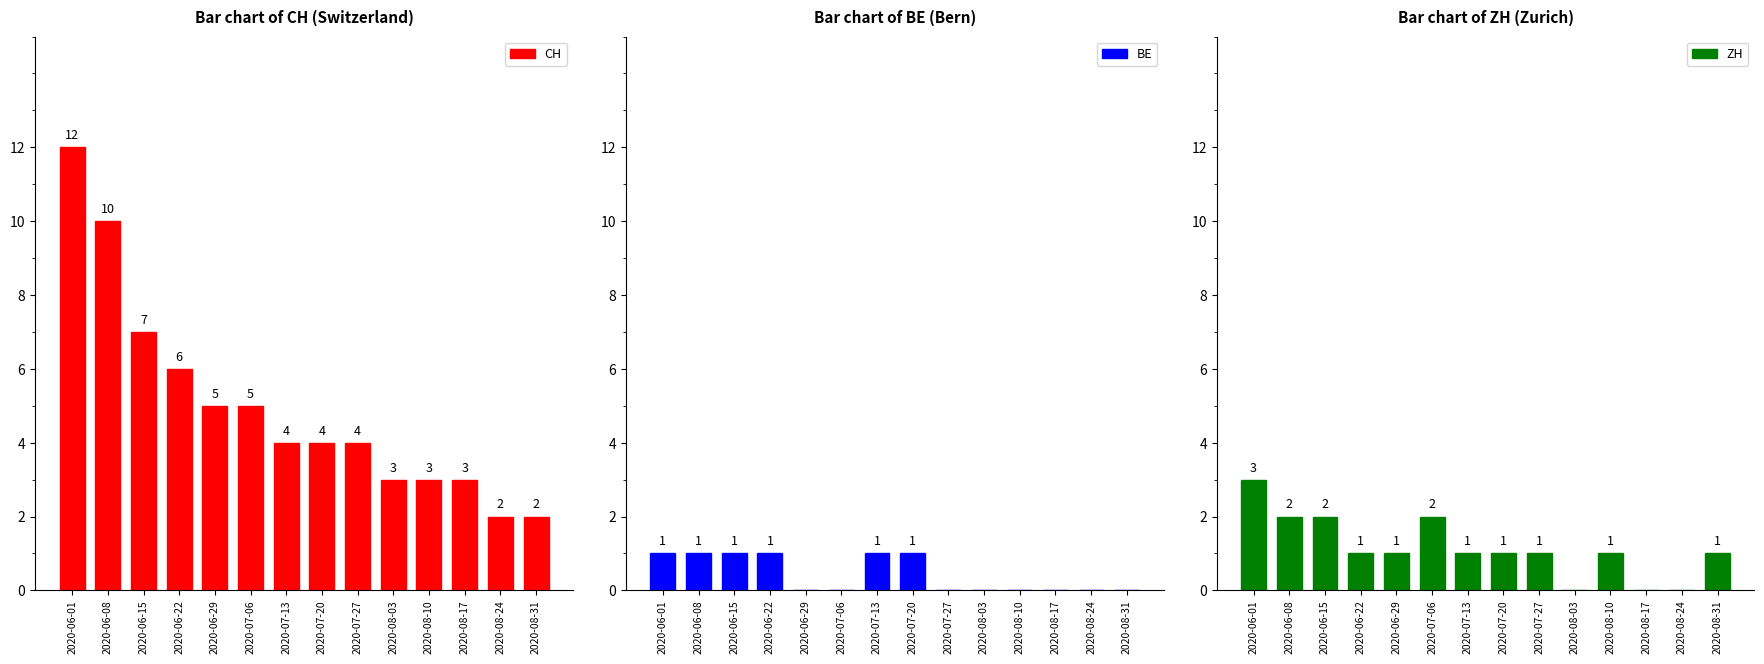

Reading left to right, list all the values displayed in this chart.

CH: 2020-06-01=12	2020-06-08=10	2020-06-15=7	2020-06-22=6	2020-06-29=5	2020-07-06=5	2020-07-13=4	2020-07-20=4	2020-07-27=4	2020-08-03=3	2020-08-10=3	2020-08-17=3	2020-08-24=2	2020-08-31=2
BE: 2020-06-01=1	2020-06-08=1	2020-06-15=1	2020-06-22=1	2020-06-29=0	2020-07-06=0	2020-07-13=1	2020-07-20=1	2020-07-27=0	2020-08-03=0	2020-08-10=0	2020-08-17=0	2020-08-24=0	2020-08-31=0
ZH: 2020-06-01=3	2020-06-08=2	2020-06-15=2	2020-06-22=1	2020-06-29=1	2020-07-06=2	2020-07-13=1	2020-07-20=1	2020-07-27=1	2020-08-03=0	2020-08-10=1	2020-08-17=0	2020-08-24=0	2020-08-31=1